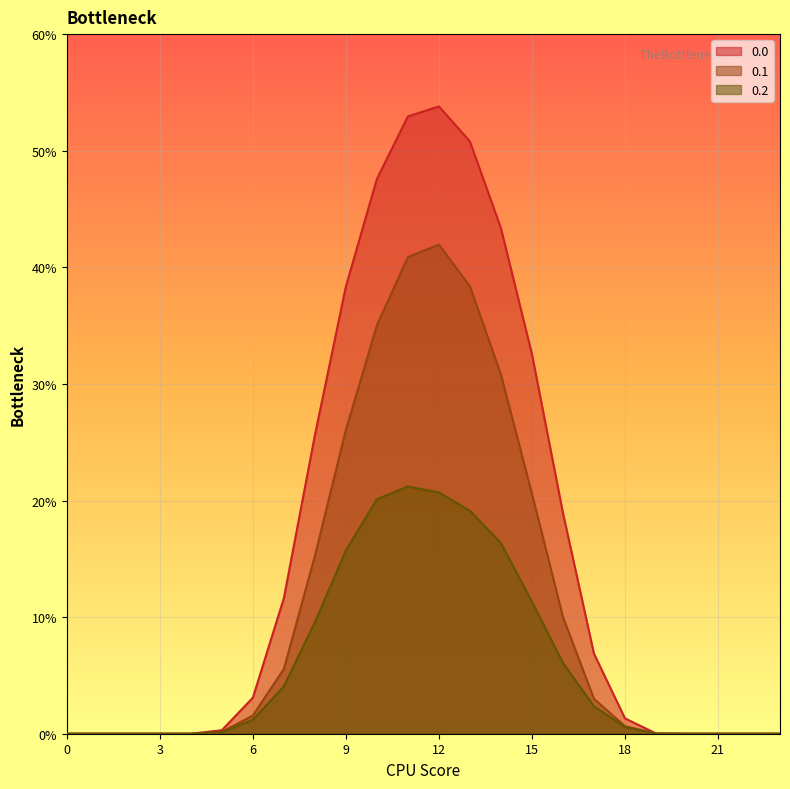

How many values in 0.2 are above zero?

15